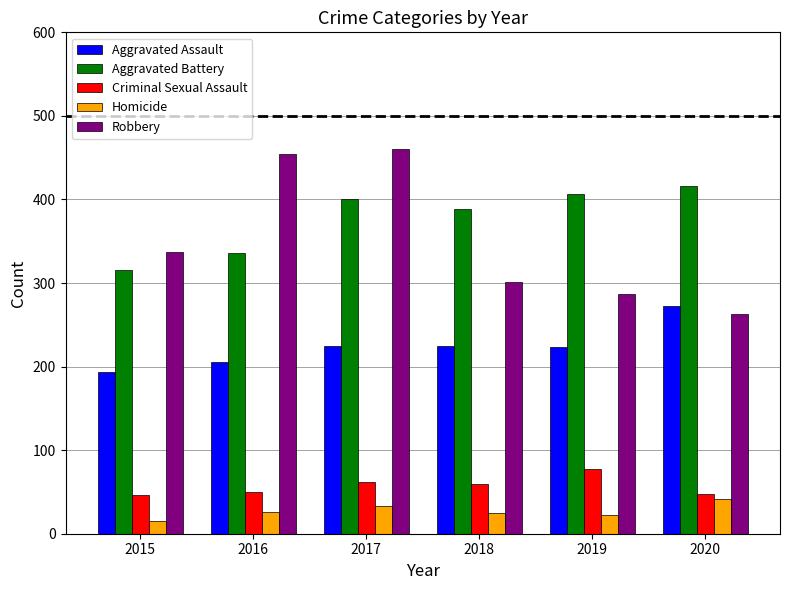

How many values in the Aggravated Assault series are below 225?

3